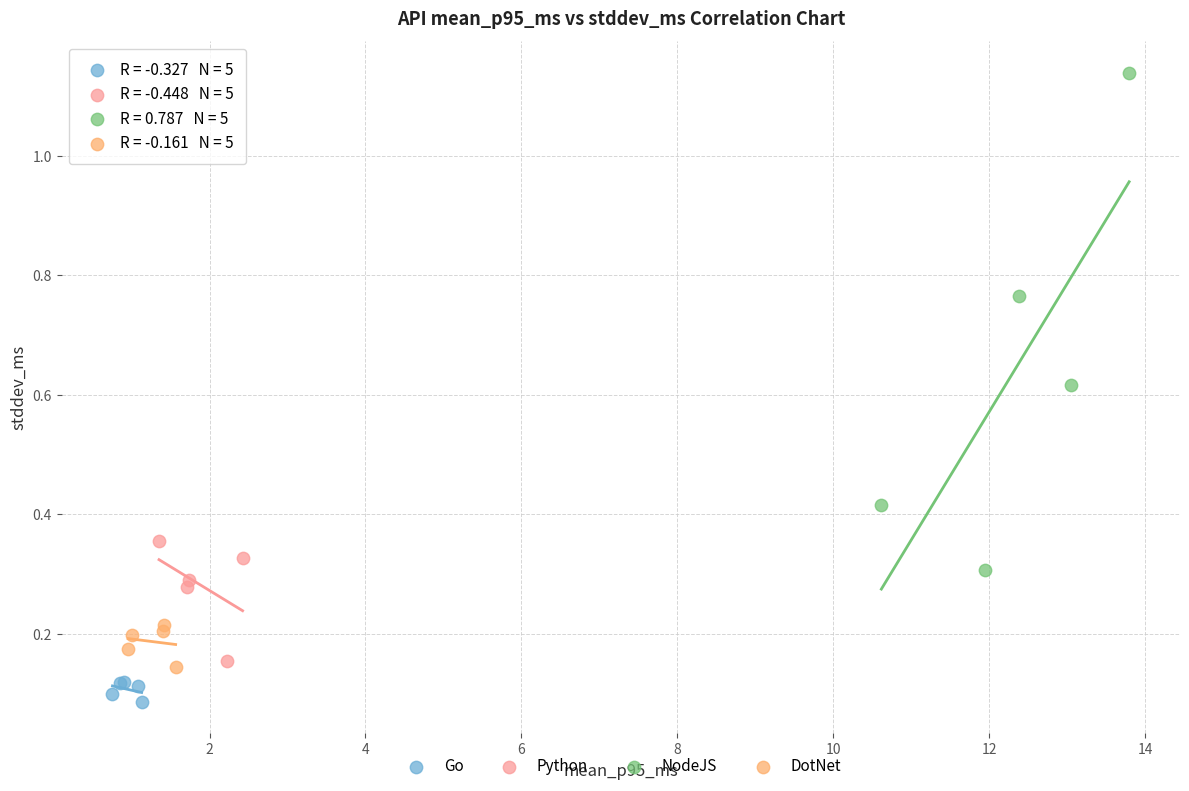

Which series reaches the maximum Y coordinate?

NodeJS